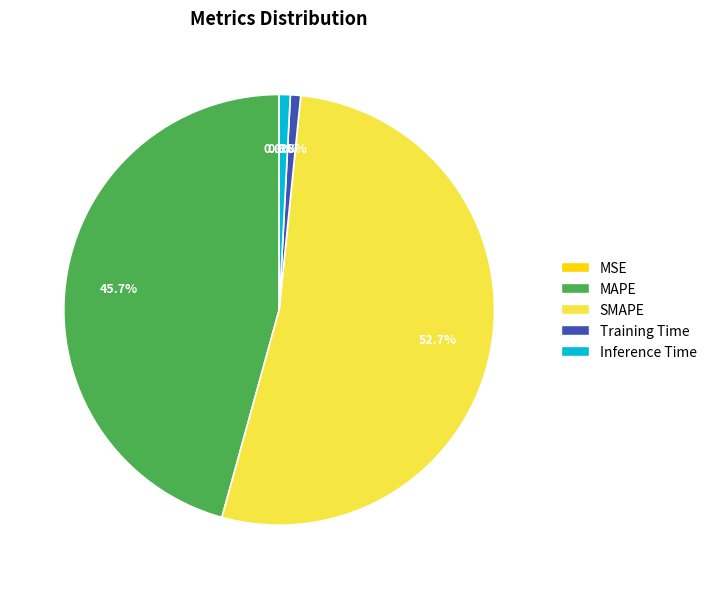

Which slice represents more than half of the pie?

SMAPE